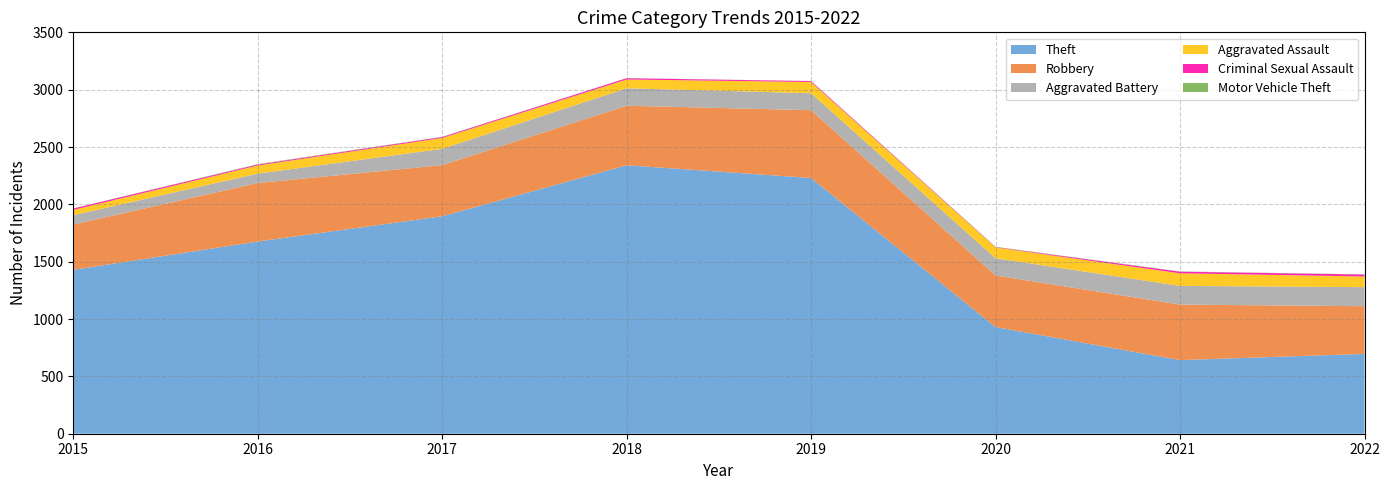

Reading right to left, extract all data points from this chart.

Theft: 2022=696	2021=642	2020=930	2019=2230	2018=2341	2017=1896	2016=1676	2015=1429
Robbery: 2022=416	2021=484	2020=450	2019=591	2018=519	2017=446	2016=510	2015=395
Aggravated Battery: 2022=166	2021=163	2020=150	2019=148	2018=152	2017=142	2016=82	2015=82
Aggravated Assault: 2022=93	2021=110	2020=94	2019=98	2018=77	2017=95	2016=71	2015=46
Criminal Sexual Assault: 2022=17	2021=14	2020=3	2019=8	2018=11	2017=8	2016=8	2015=12
Motor Vehicle Theft: 2022=2	2021=2	2020=3	2019=1	2018=1	2017=2	2016=4	2015=1